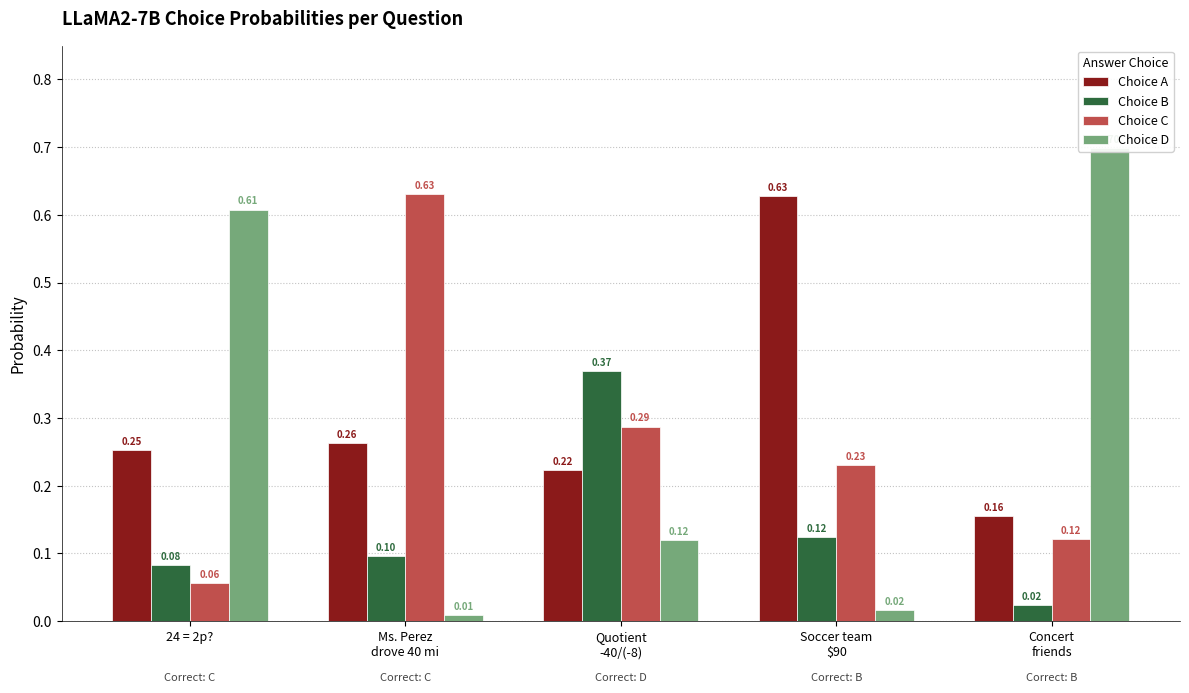

Between Concert
friends and Soccer team
$90, which is larger?

Soccer team
$90